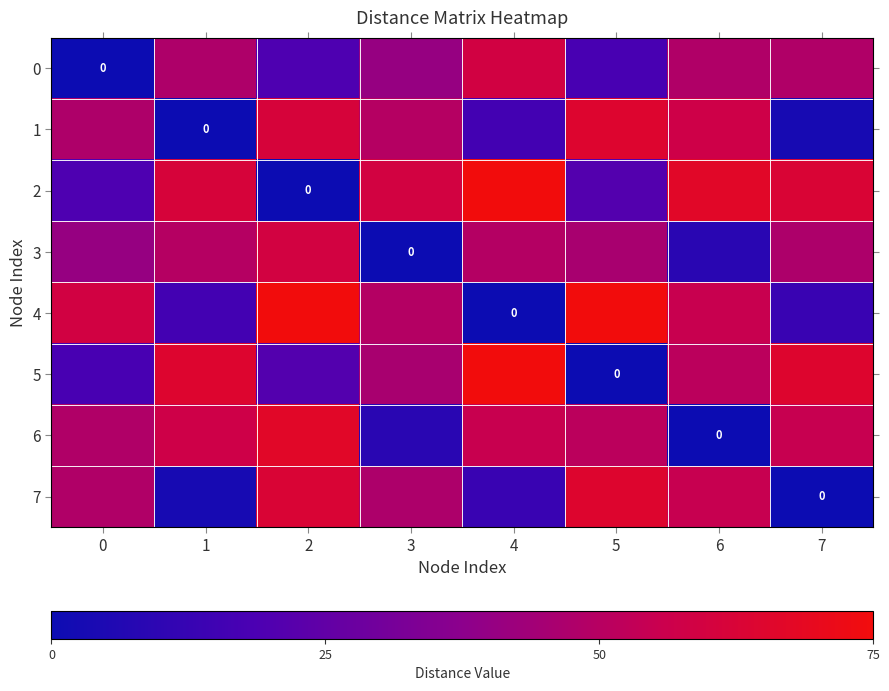

How many data points in row_0 are less than 47?

4